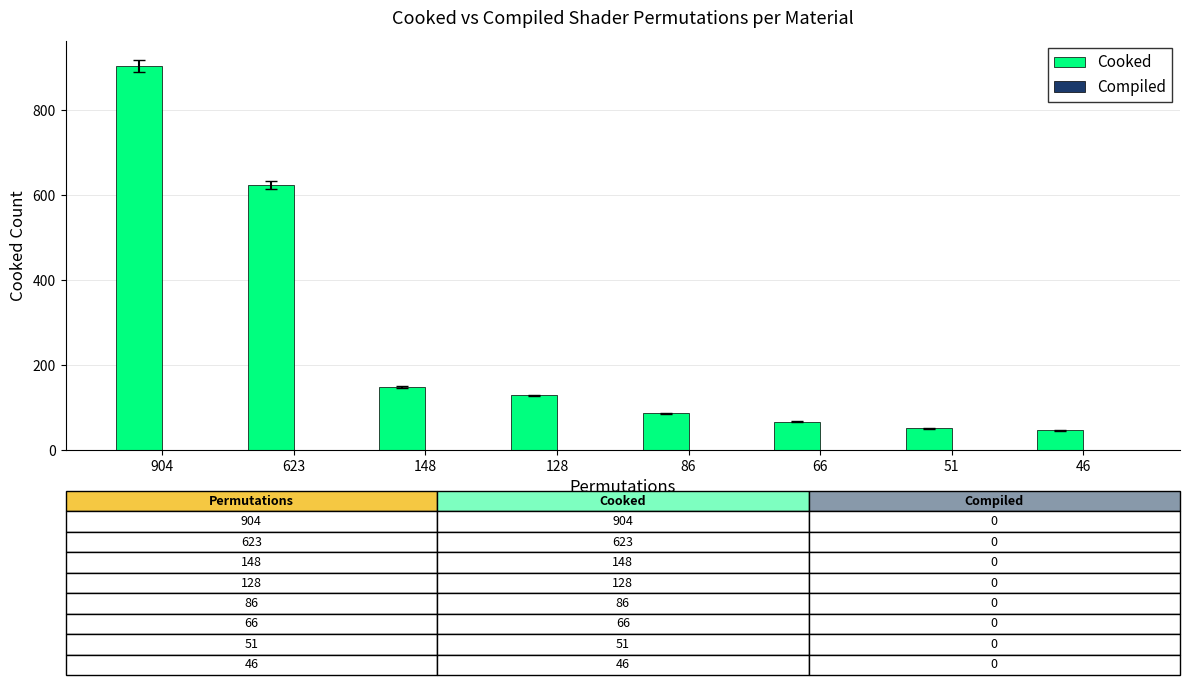

Which has a higher value, 623 or 66?

623